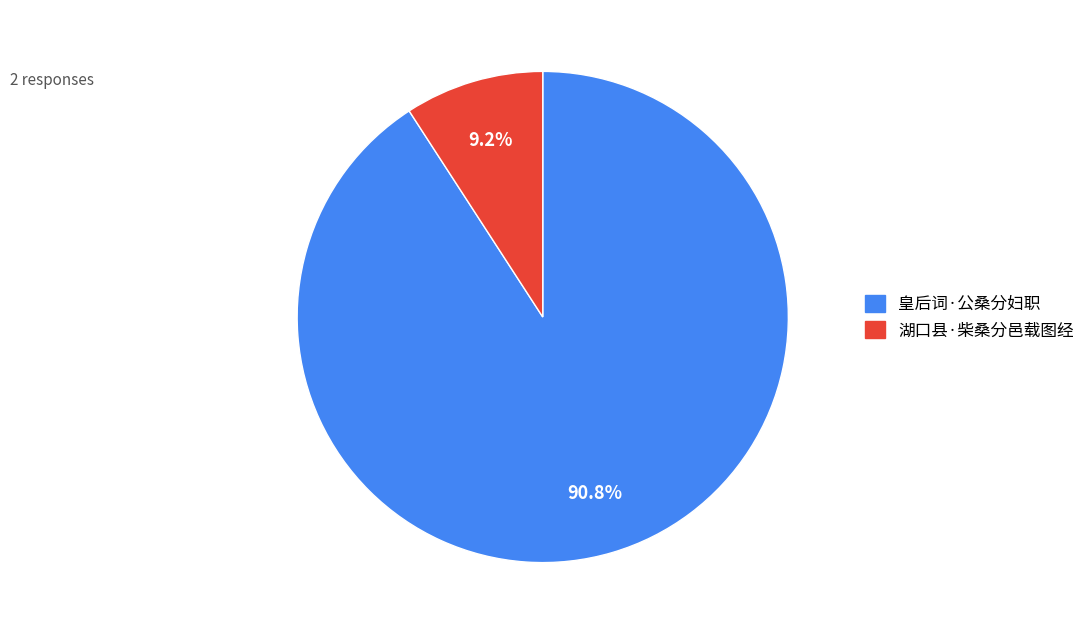

To the nearest percent, what is the average slice percentage?

50%